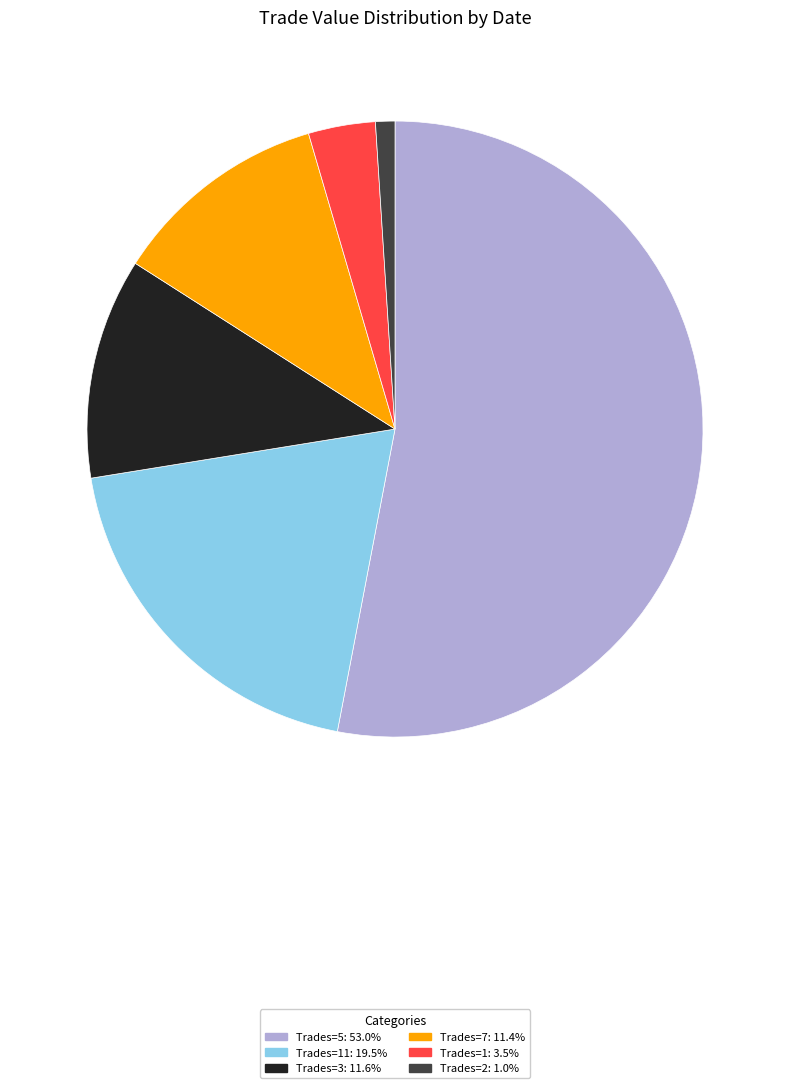

Does any single category account for the majority?

Yes